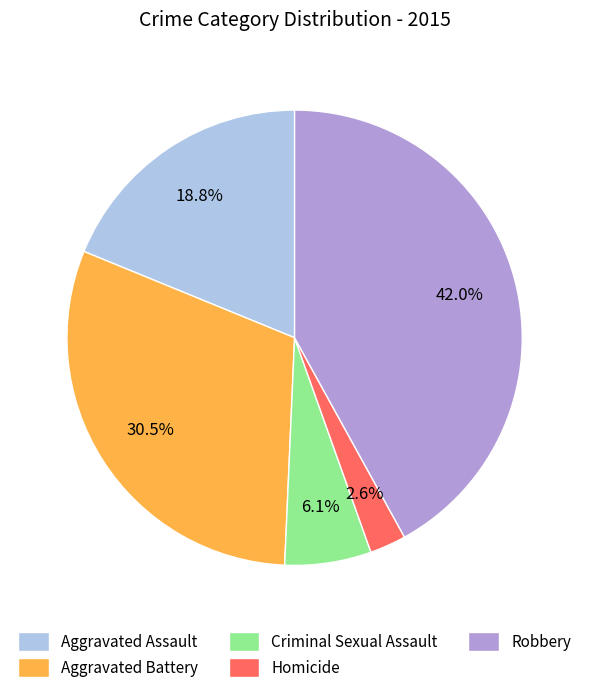

Does Robbery represent more than half of the total?

No